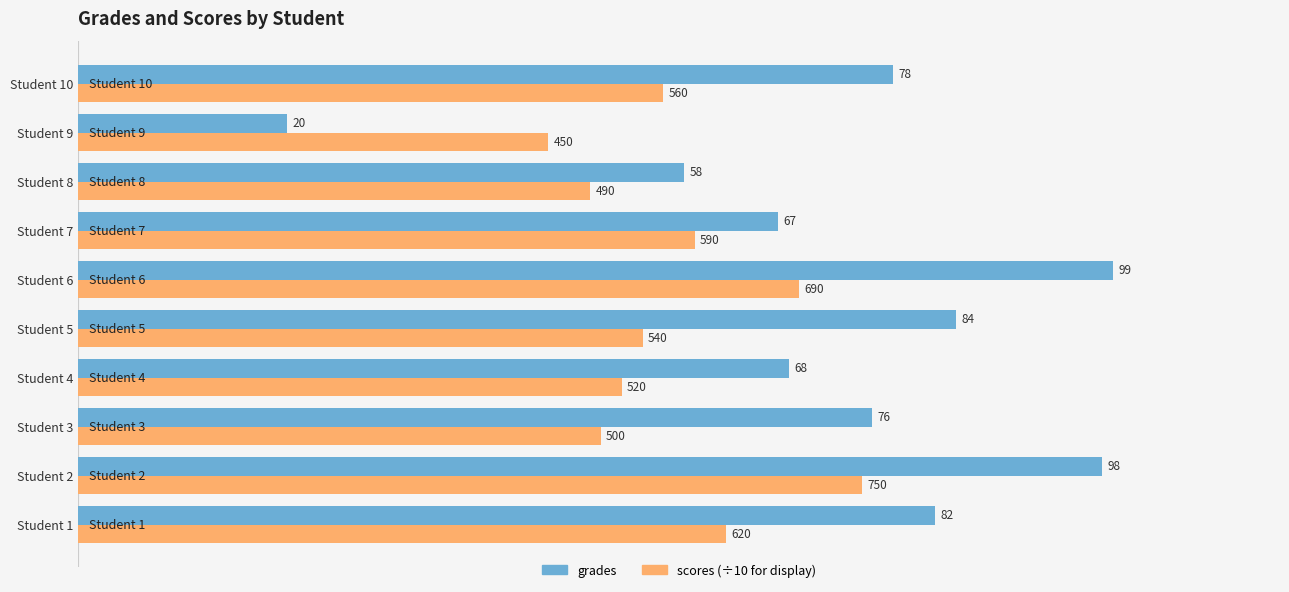

What is the greatest value displayed?

99